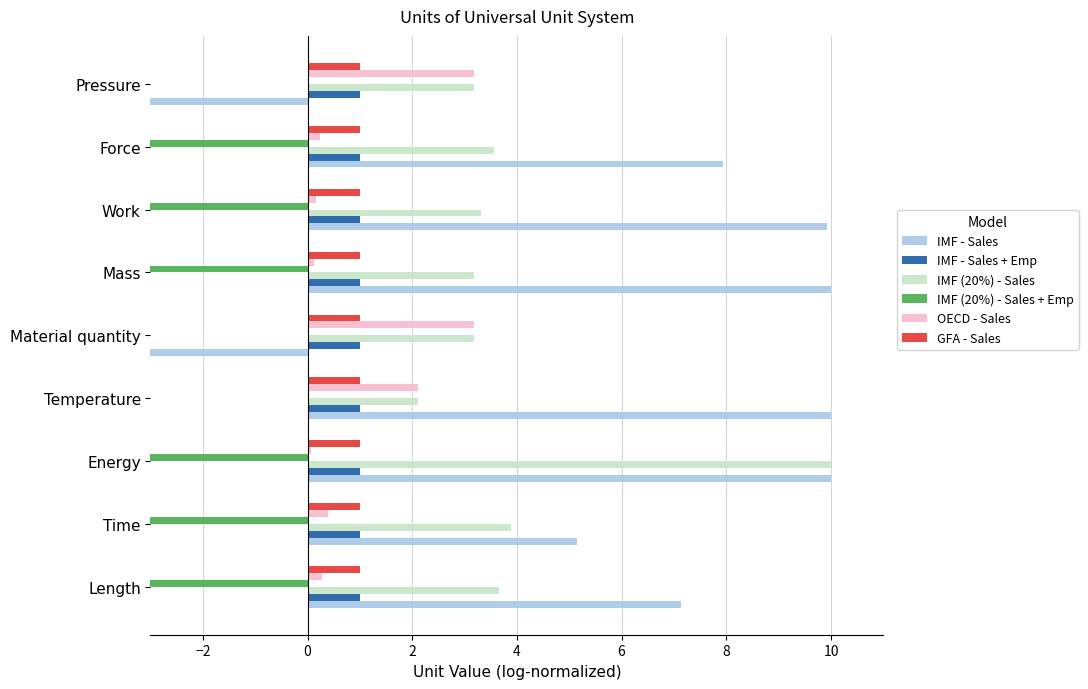

What is the maximum value for OECD - Sales?

3.2